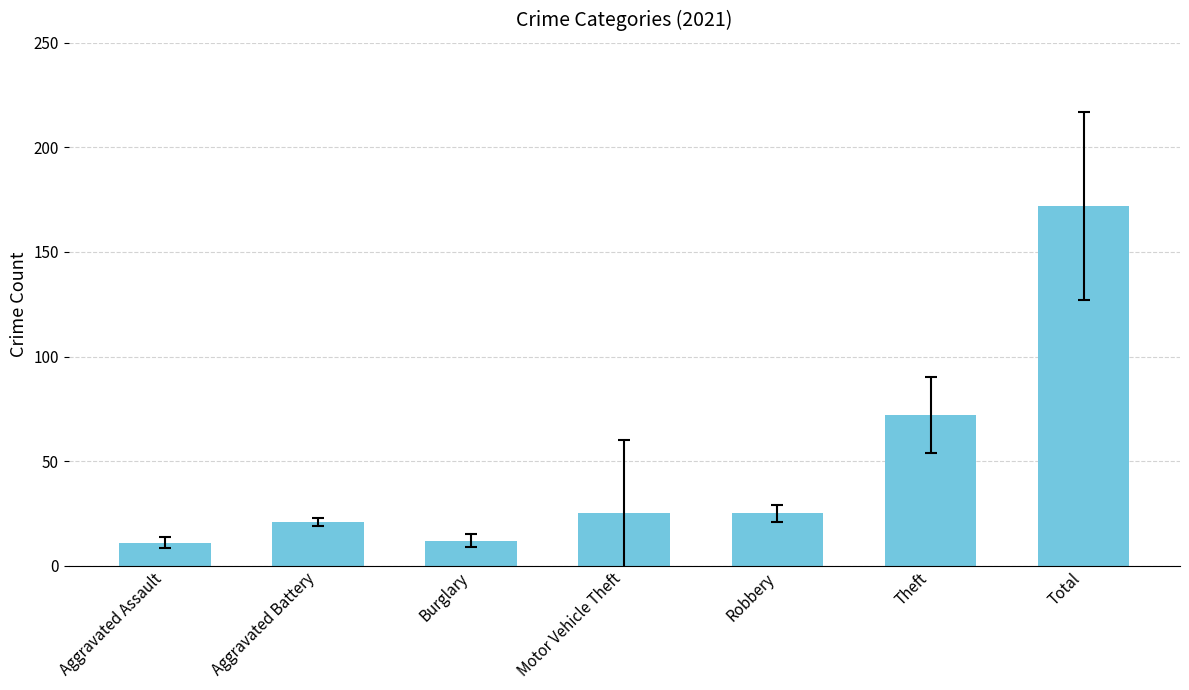

What is the value of the 3rd bar from the left?

12